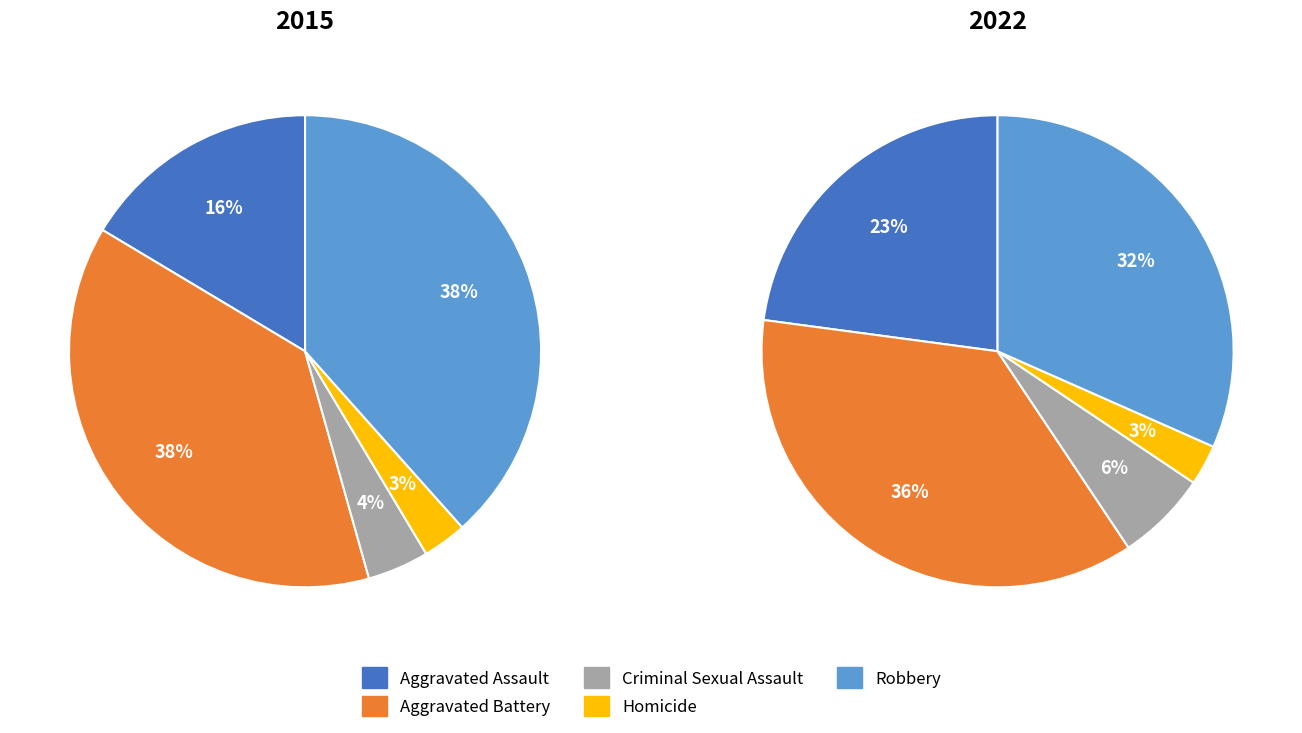

The Aggravated Battery slice represents 24% of the pie. True or false?

False